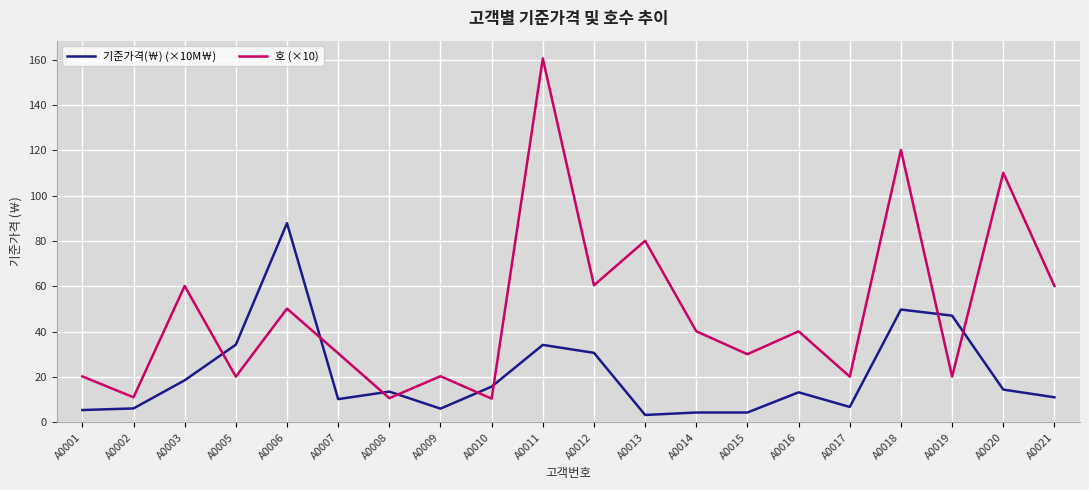

Rank the series at A0003 from lowest to highest value.

기준가격(￦) (×10M￦), 호 (×10)